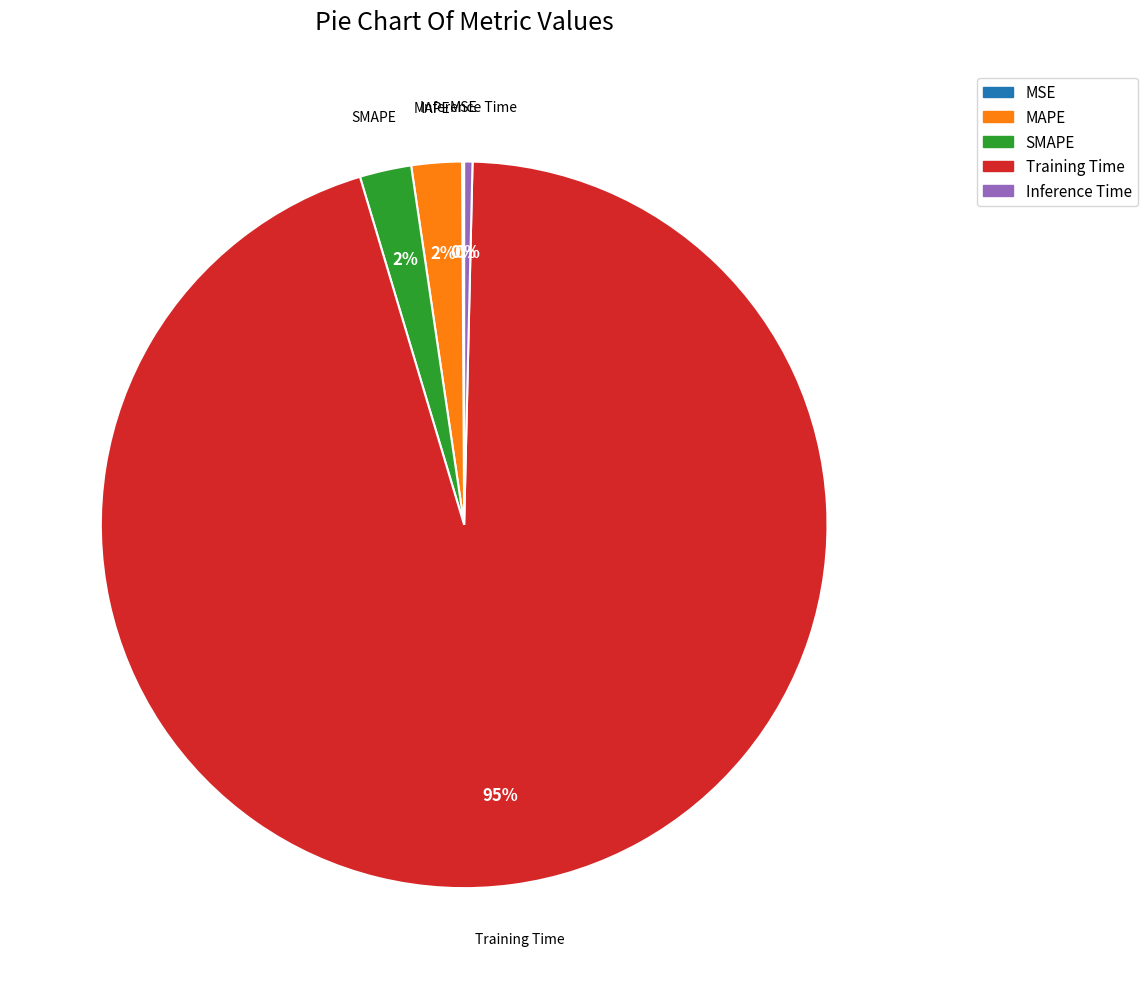

To the nearest percent, what percentage of the pie is MAPE?

2%